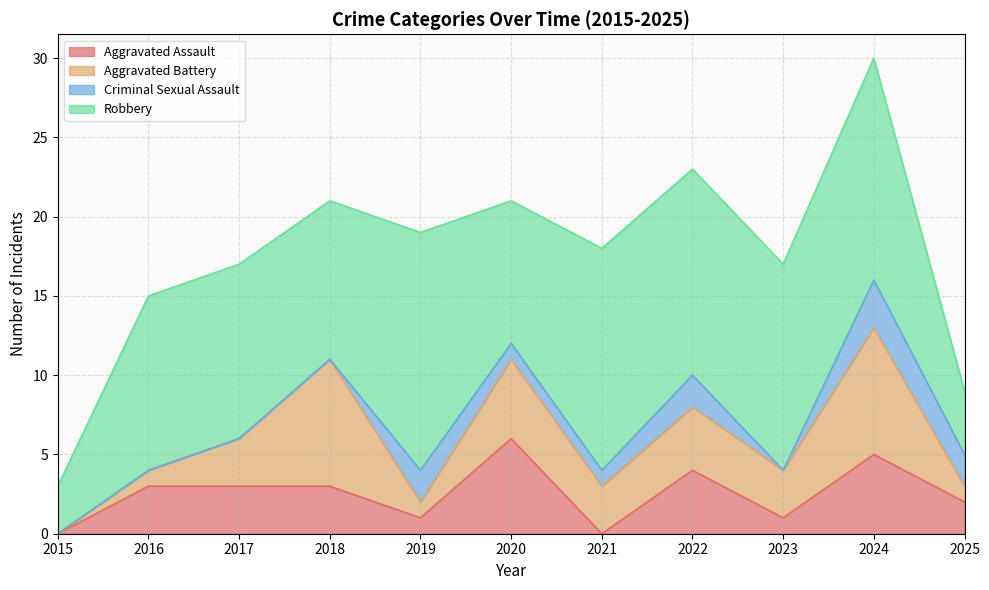

How many lines are shown in the chart?

4